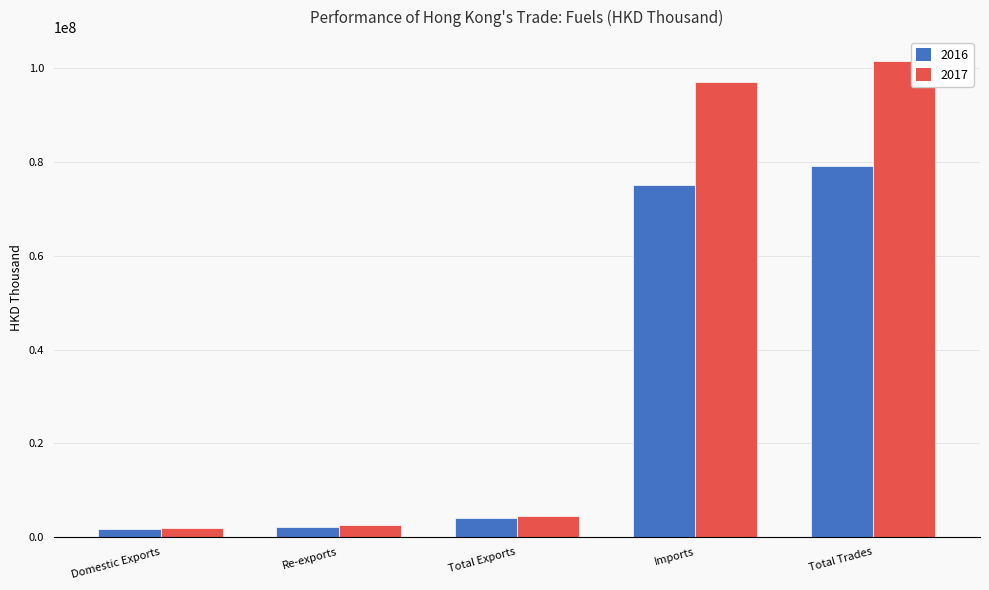

Which label corresponds to the largest value in the chart?

Total Trades